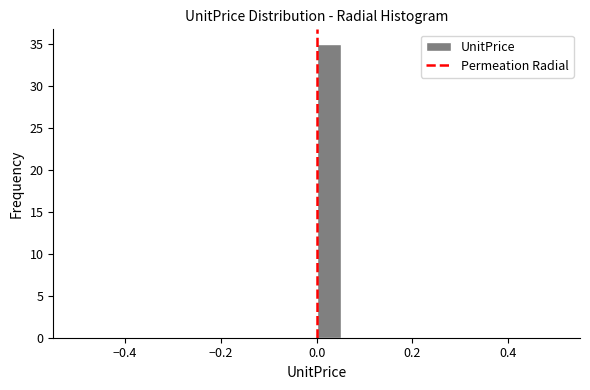

Around what value on the x-axis is the tallest bar? Give the approximate position of its centre, as read against the axis.

0.02